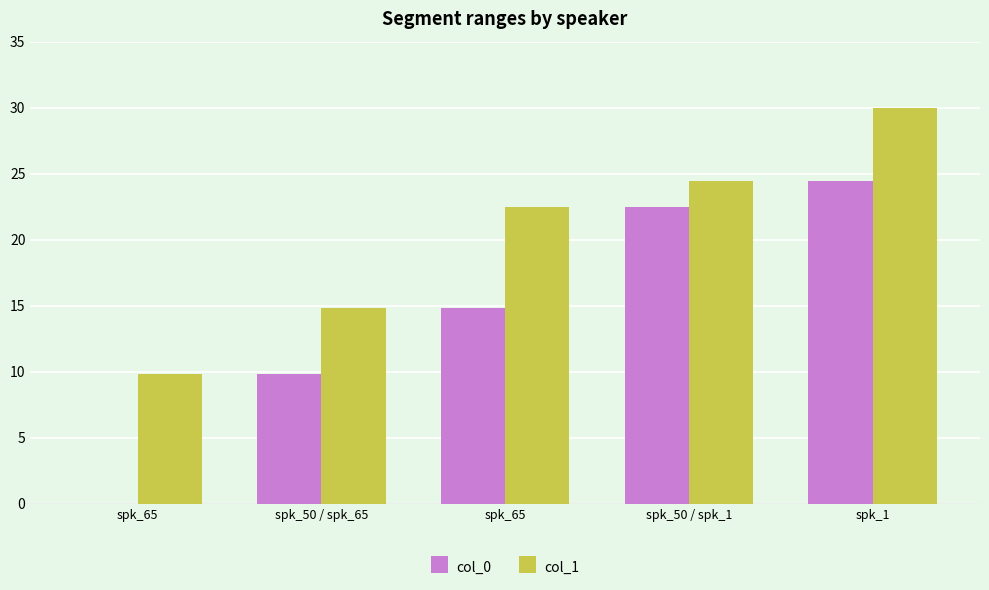

What is the sum of the col_1 values at spk_65 and spk_65?

32.3